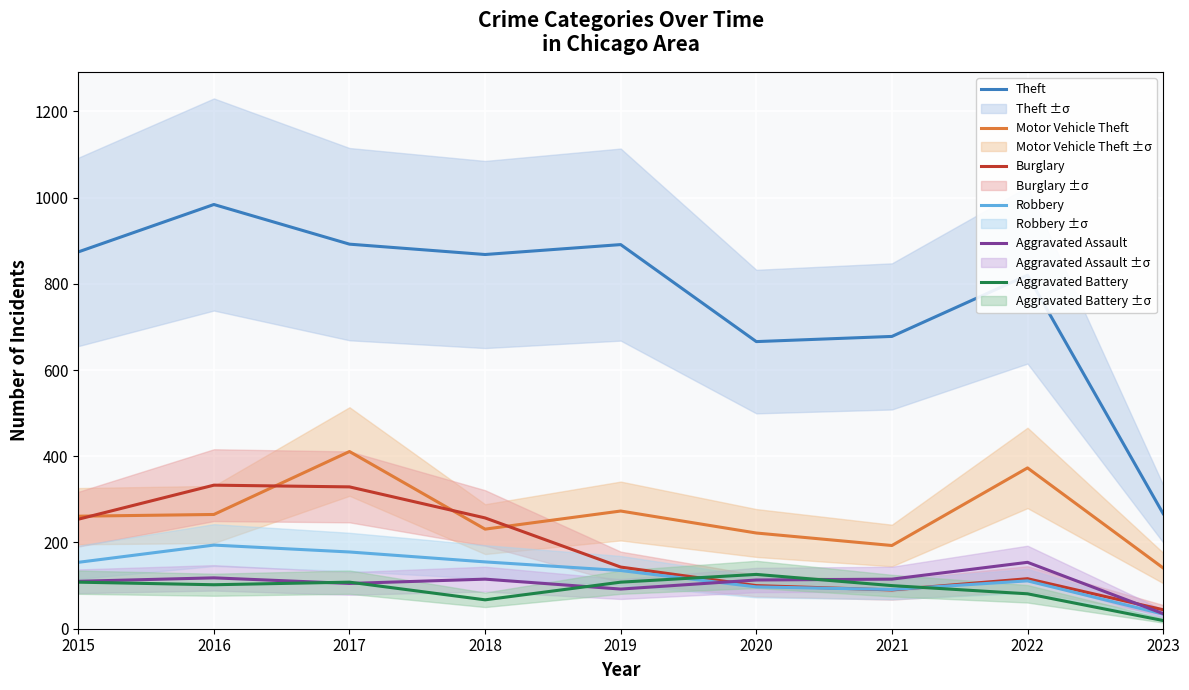

Is it true that Motor Vehicle Theft equals 464 at 2019?

False